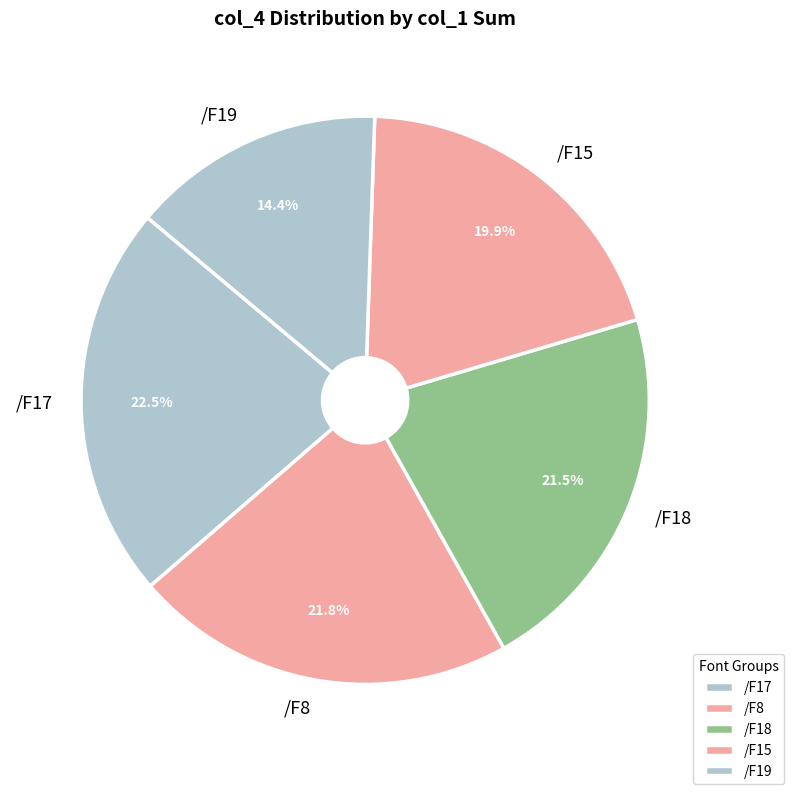

What is the total percentage of /F19 and /F8?

36.2%